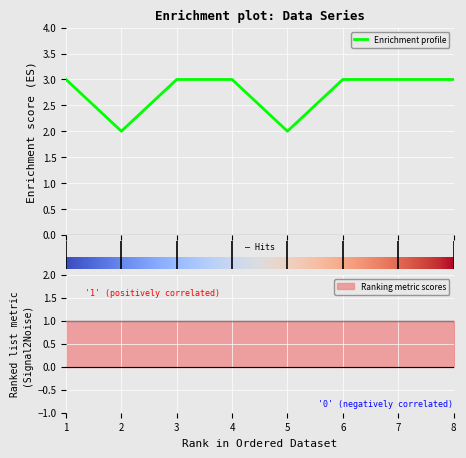

List the labels in order of value, smallest first.

2, 5, 1, 3, 4, 6, 7, 8